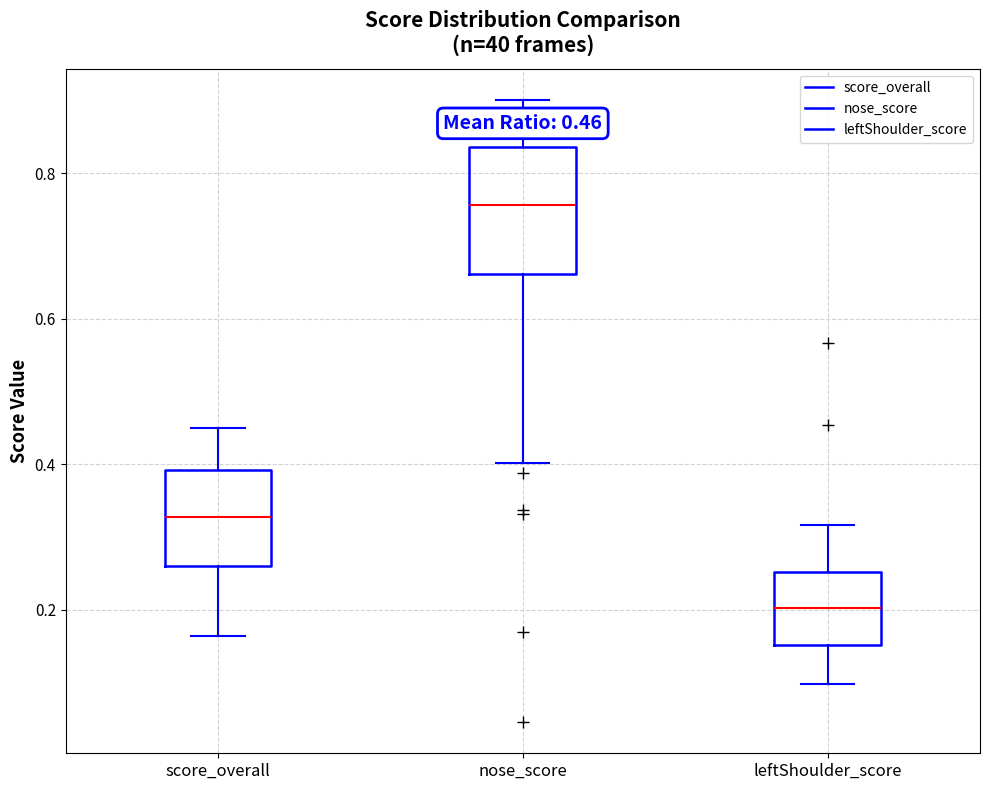

Which box's median line is the highest?

nose_score